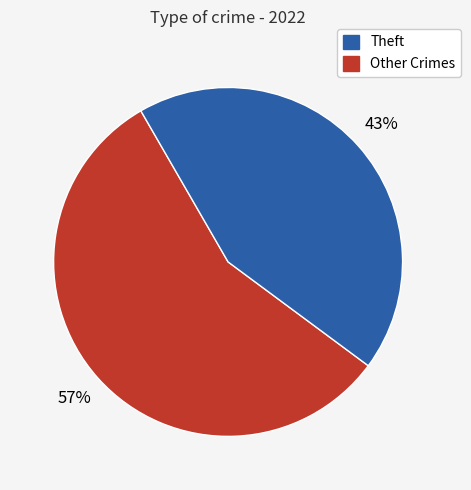

Does any single category account for the majority?

Yes